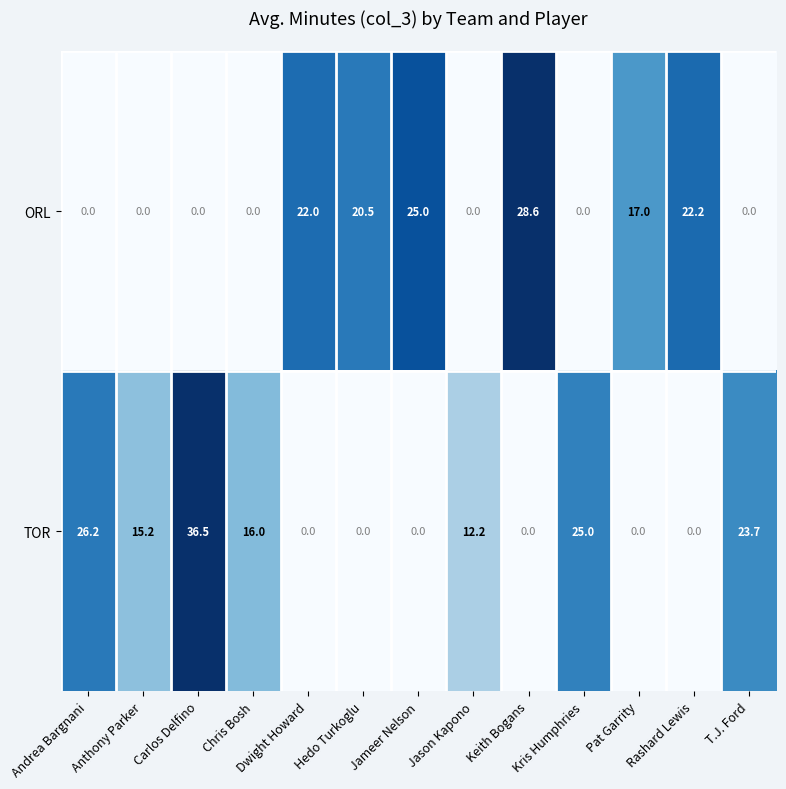

What is the approximate value of TOR at Kris Humphries?

25.0